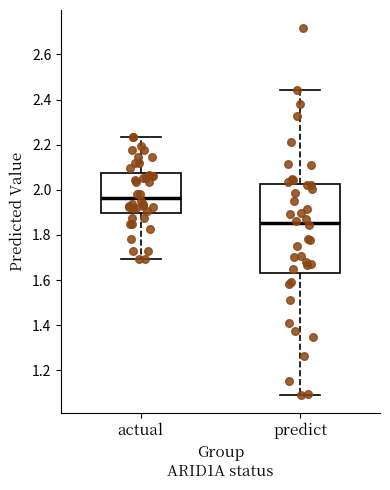

Reading left to right, transcribe this box plot: for each box, give where its median line is, the range the box spans, and where its two whiskers end, as read against the y-axis. The values are not printed on the chart, so give them approximately, as read against the axis.

actual: median 1.96, box 1.90 to 2.08, whiskers 1.70 to 2.24
predict: median 1.86, box 1.64 to 2.02, whiskers 1.10 to 2.44